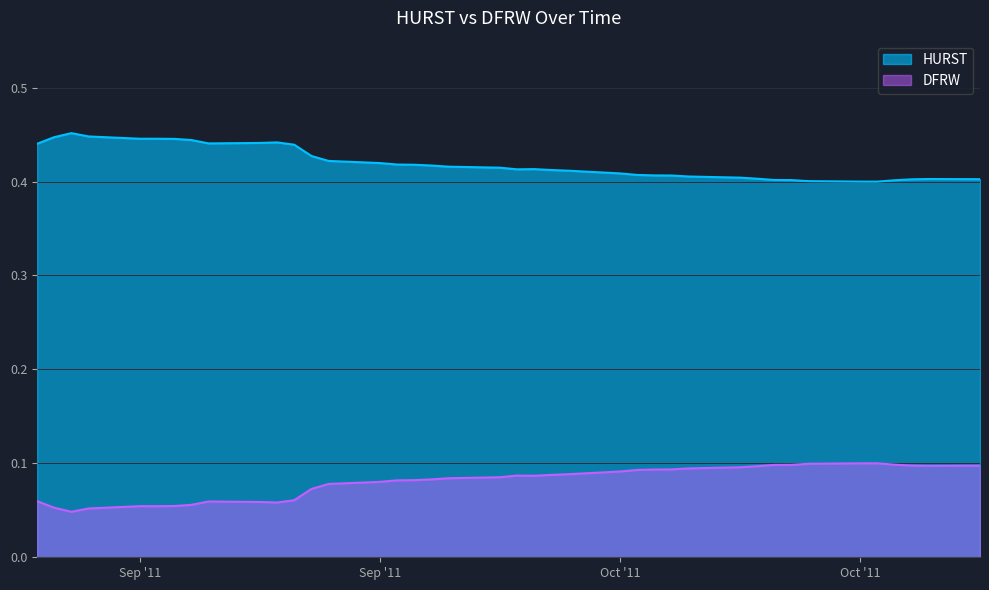

What is the maximum value for DFRW?

0.1